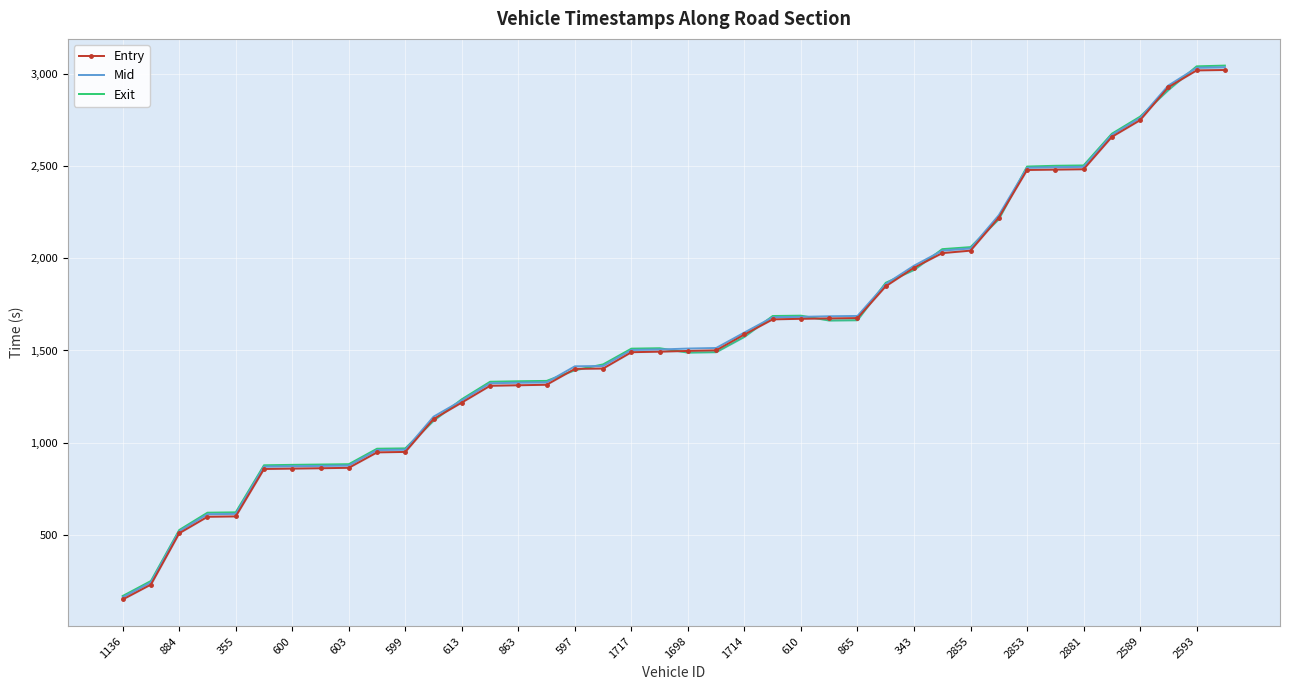

What is the greatest value displayed?

3044.2